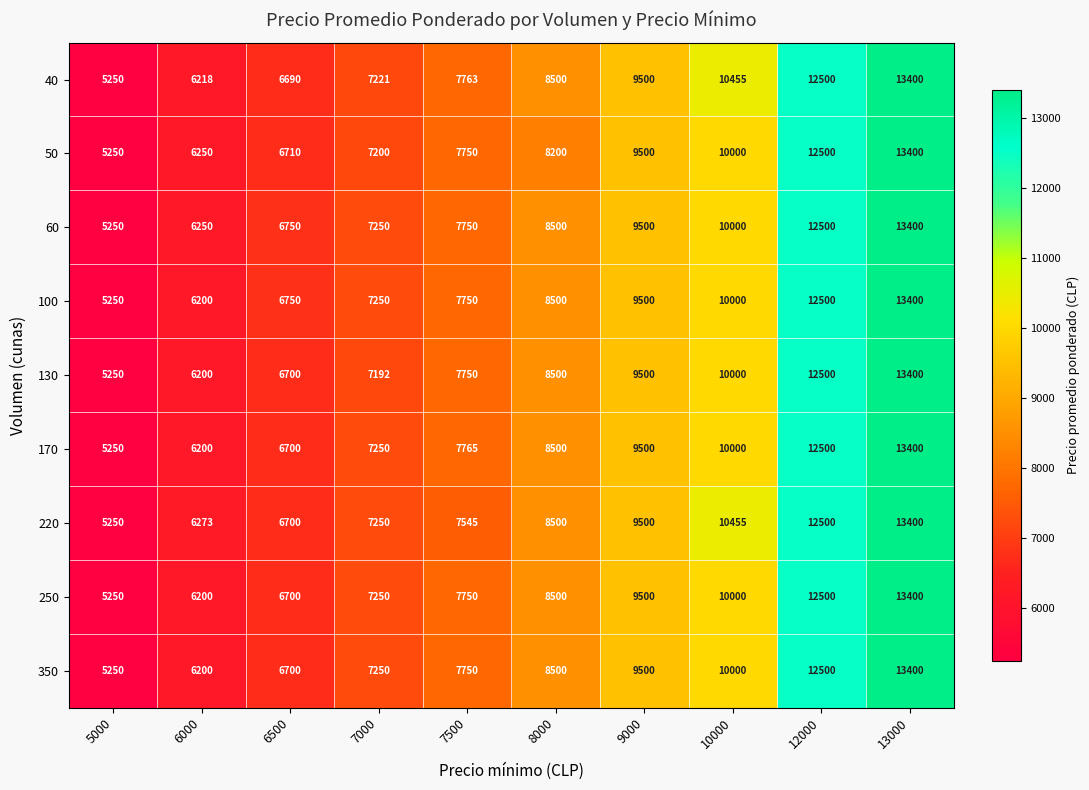

What is the difference between the 100 values at 8000 and 7000?

1250